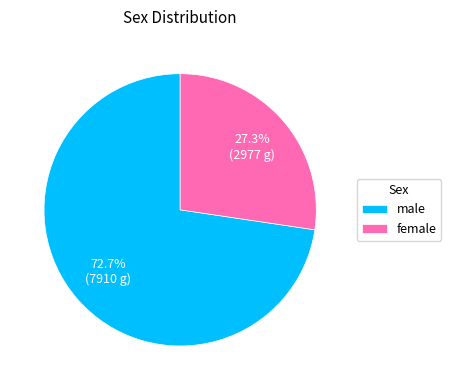

Which category has the smallest portion of the pie?

female